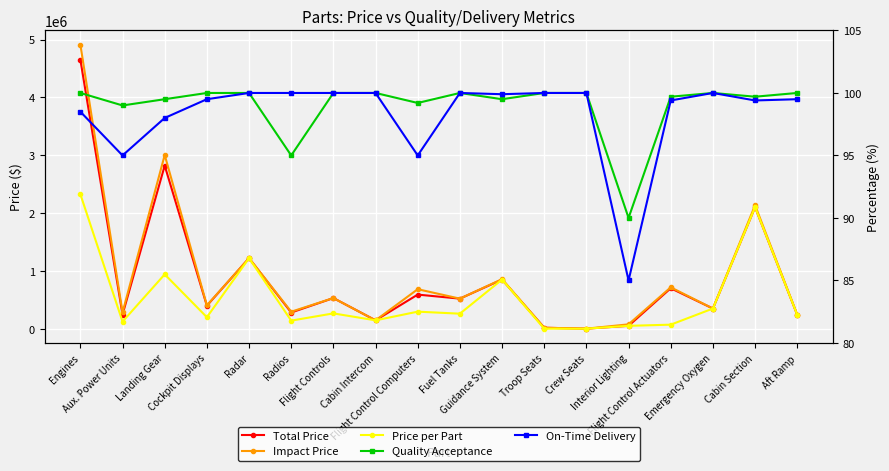

Does the chart display data point markers on the line(s)?

Yes